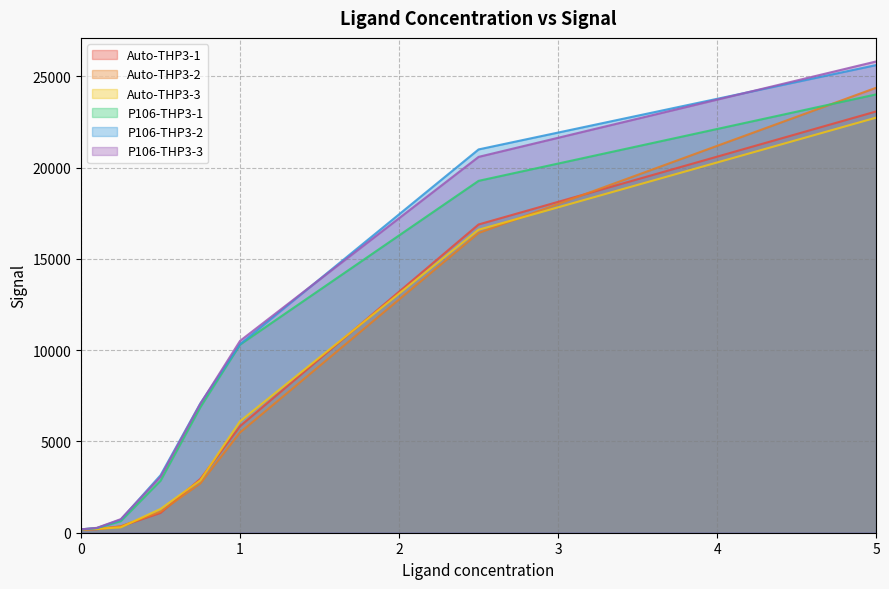

What is the value of the P106-THP3-3 point at the 2nd from the left?

268